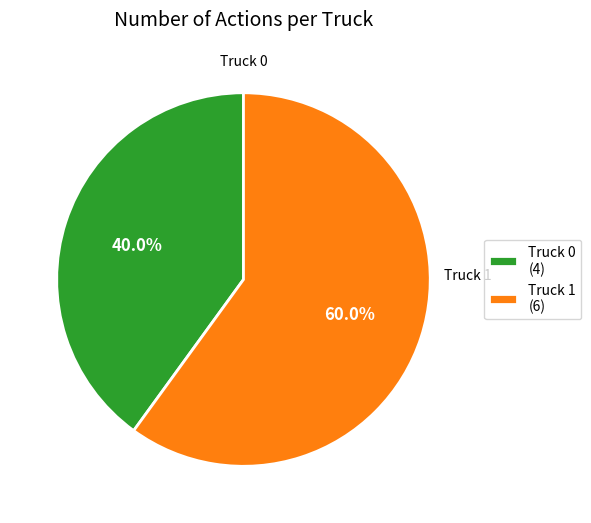

Which category accounts for the majority?

Truck 1